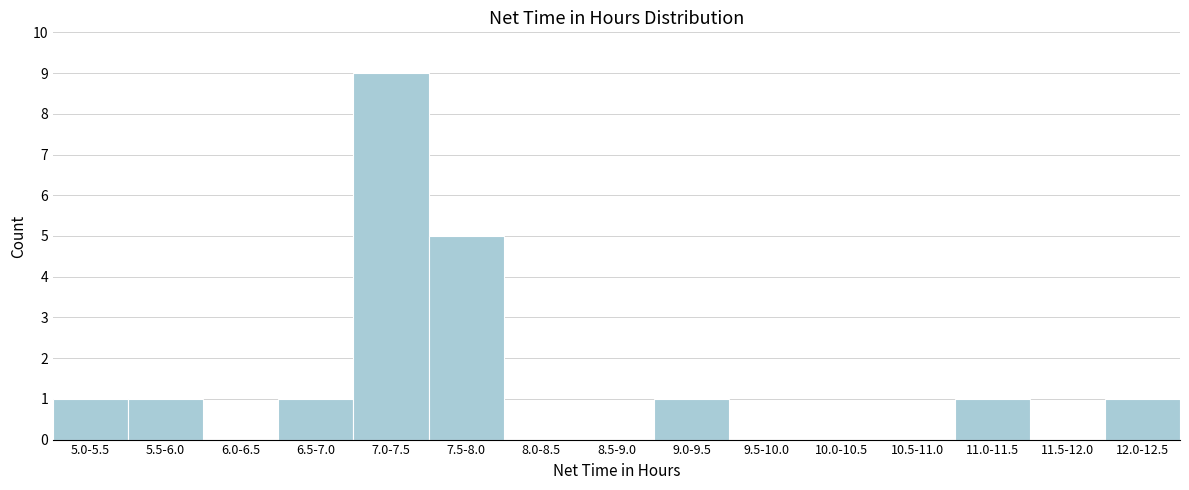

Reading right to left, transcribe all the data shown in this chart.

12.0-12.5=1	11.5-12.0=0	11.0-11.5=1	10.5-11.0=0	10.0-10.5=0	9.5-10.0=0	9.0-9.5=1	8.5-9.0=0	8.0-8.5=0	7.5-8.0=5	7.0-7.5=9	6.5-7.0=1	6.0-6.5=0	5.5-6.0=1	5.0-5.5=1